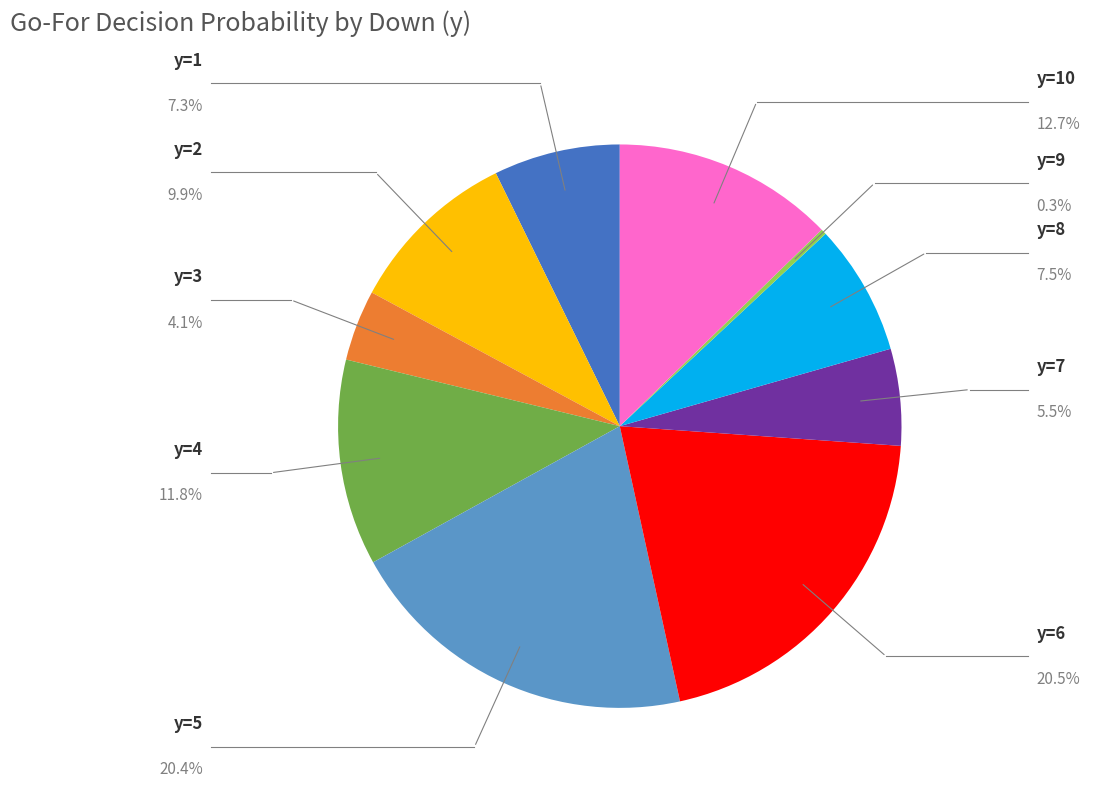

Does any single category account for the majority?

No